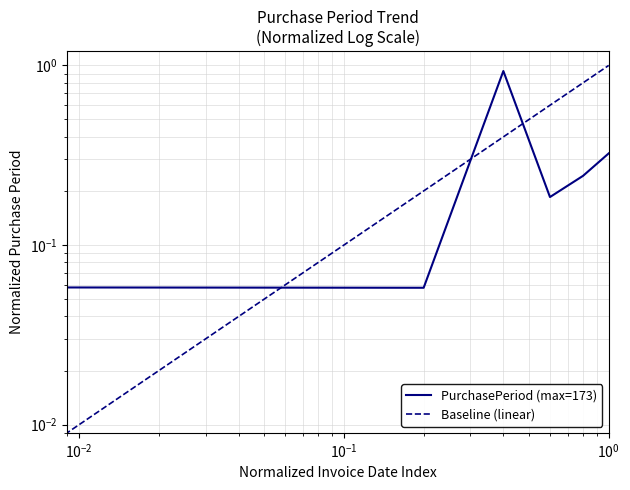

Does the chart display data point markers on the line(s)?

No